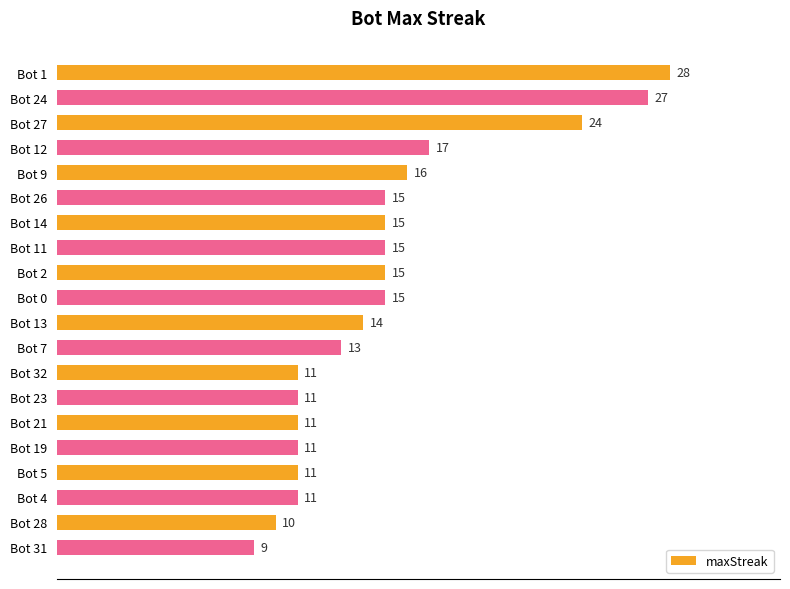

The chart shows a value of 7 at Bot 19. True or false?

False